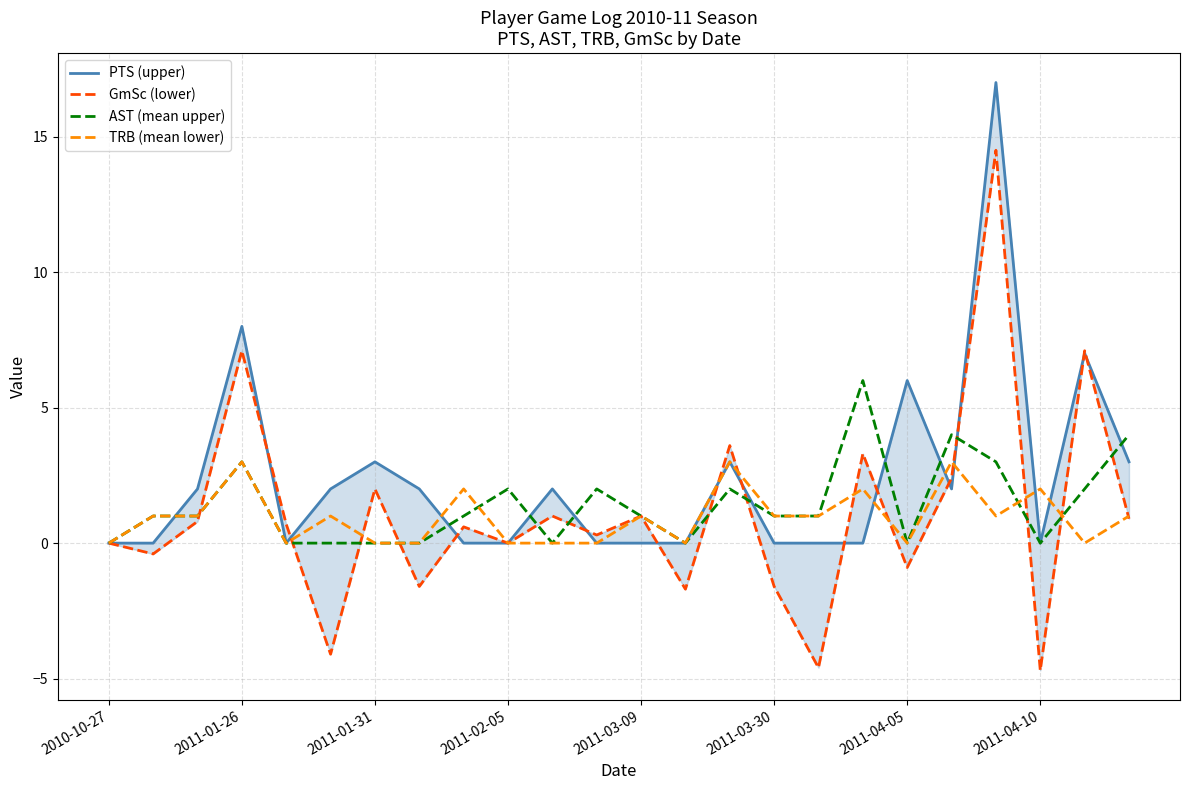

How many series are shown in this chart?

4